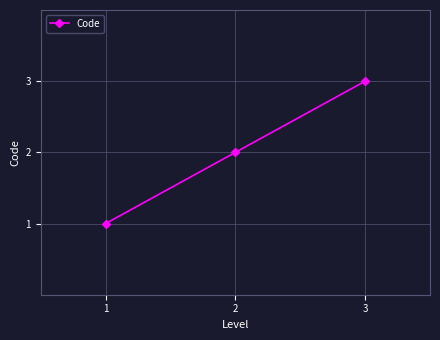

What is the sum of all values?

6